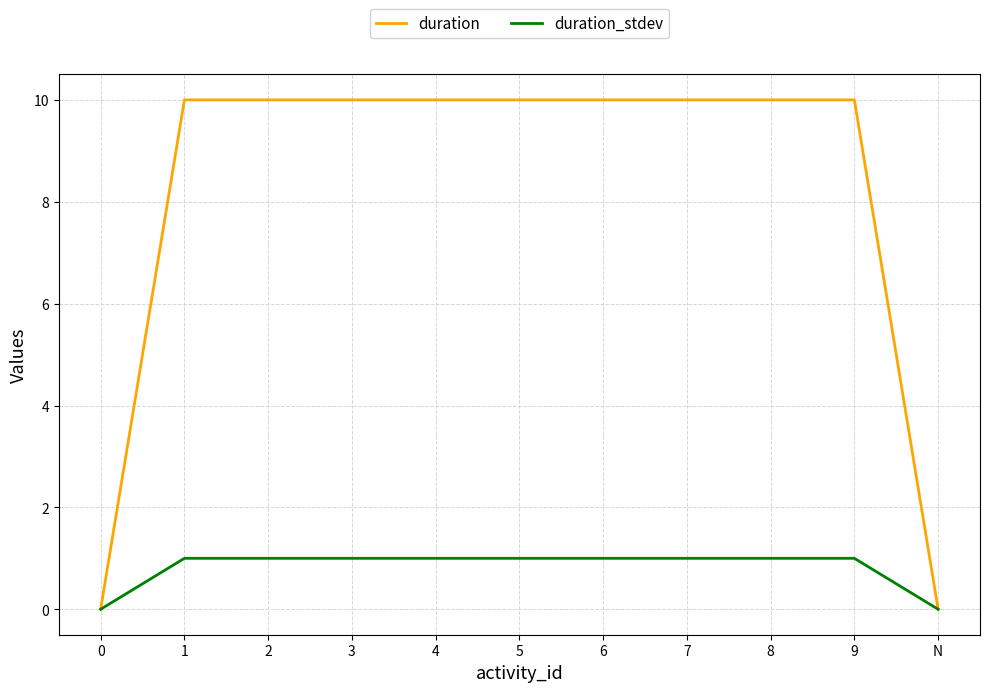

What is the difference between the highest and lowest values at 2?

9